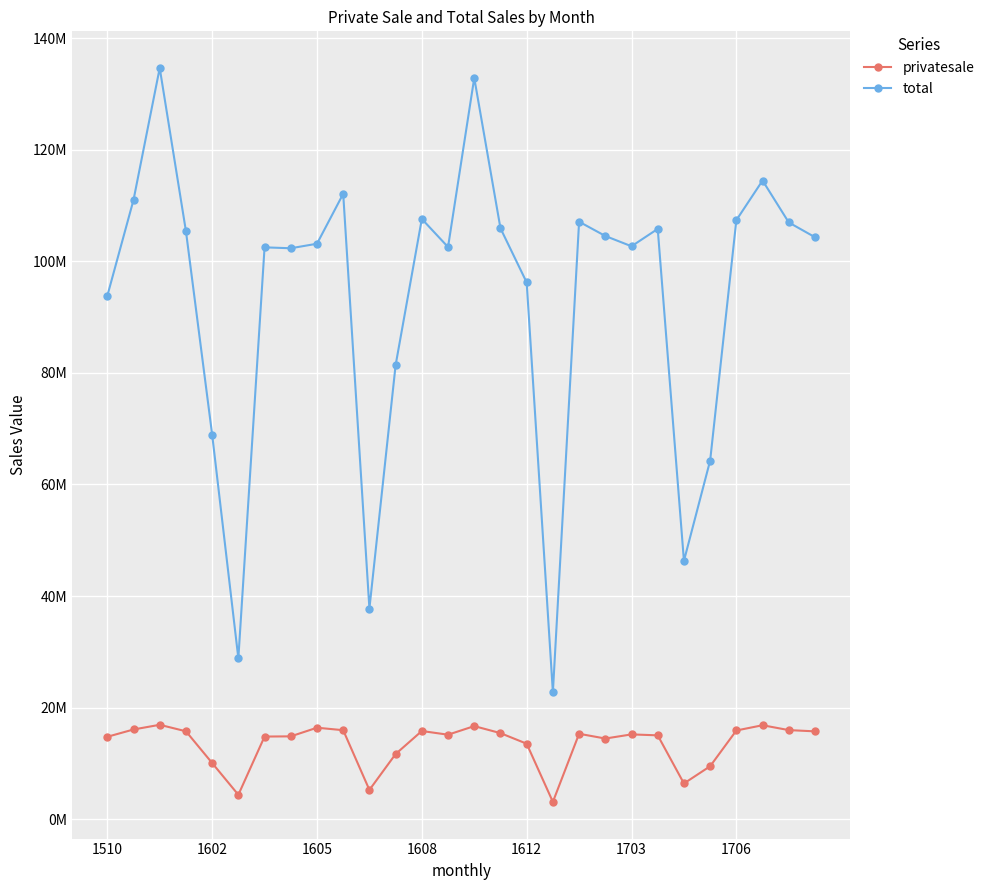

What are all the series names shown in the legend?

privatesale, total